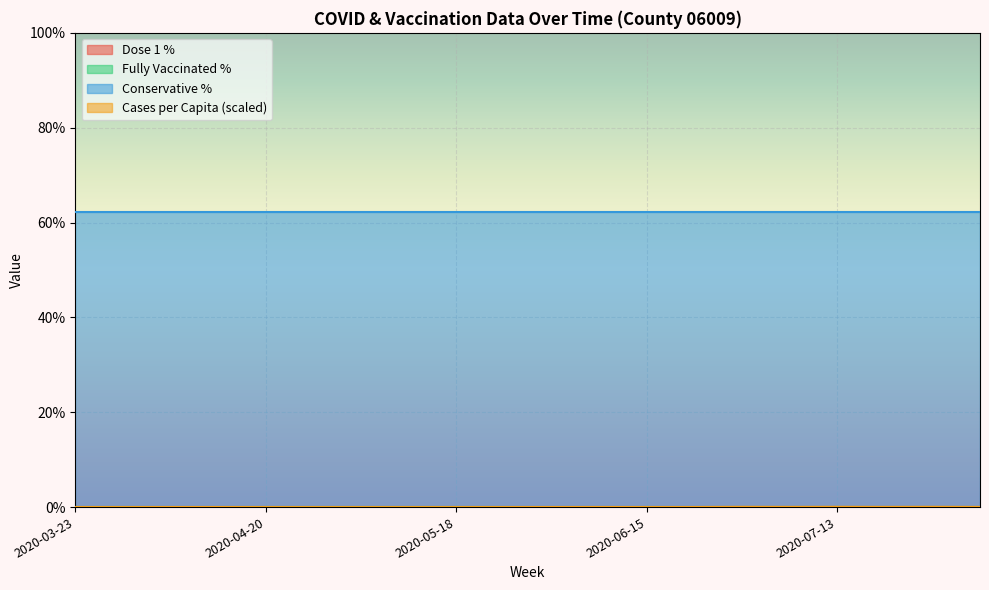

How many data points does each series have?

20